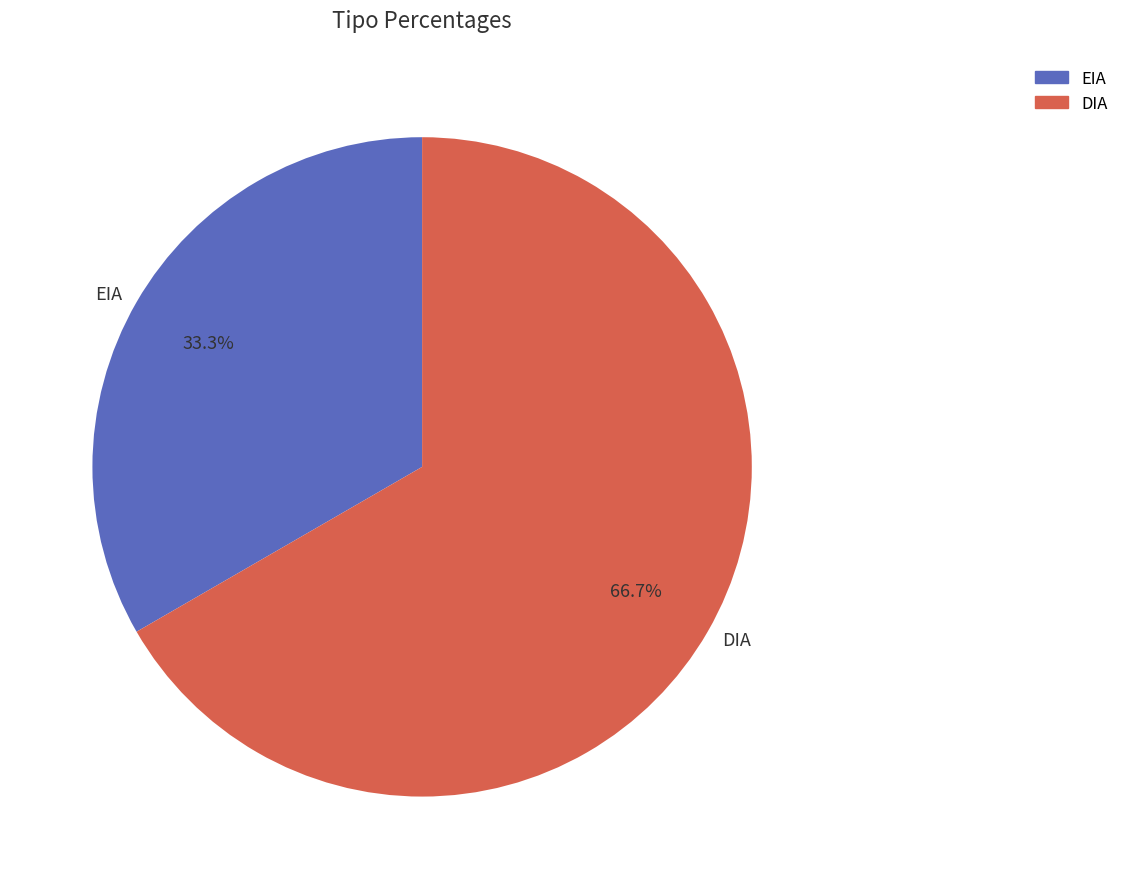

Which category has the smallest portion of the pie?

EIA